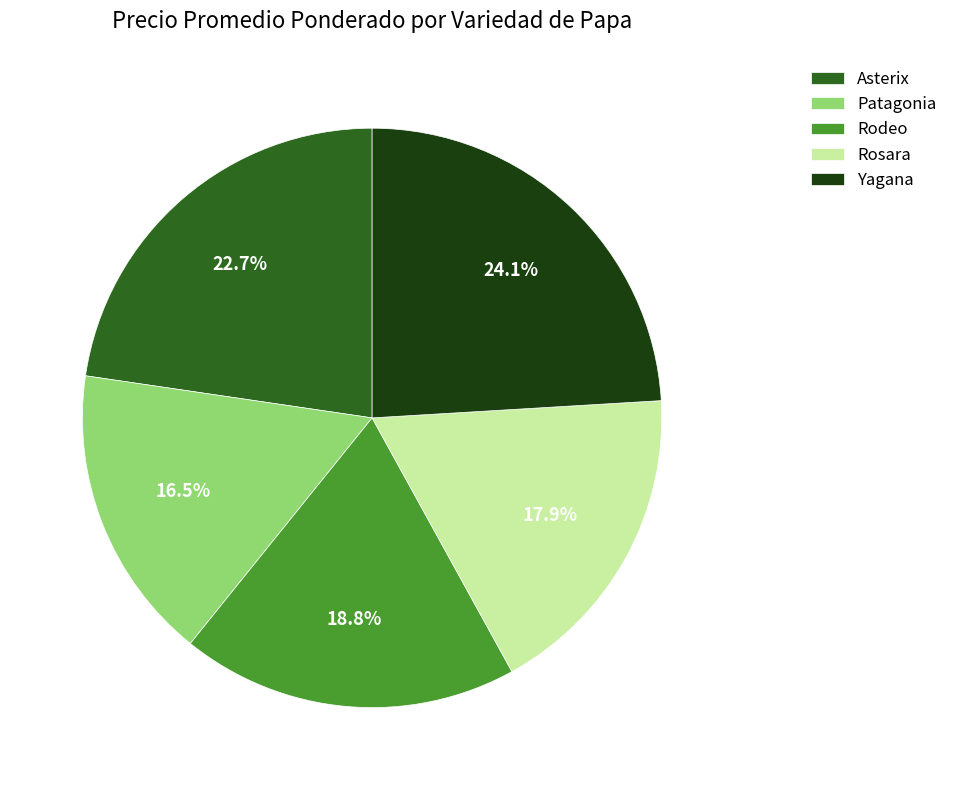

To the nearest percent, what is the difference between the largest and smallest slice percentages?

8%